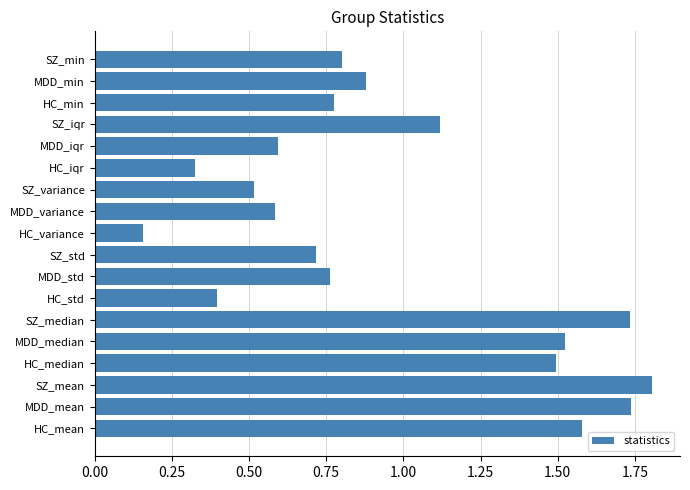

Between MDD_variance and MDD_mean, which is larger?

MDD_mean